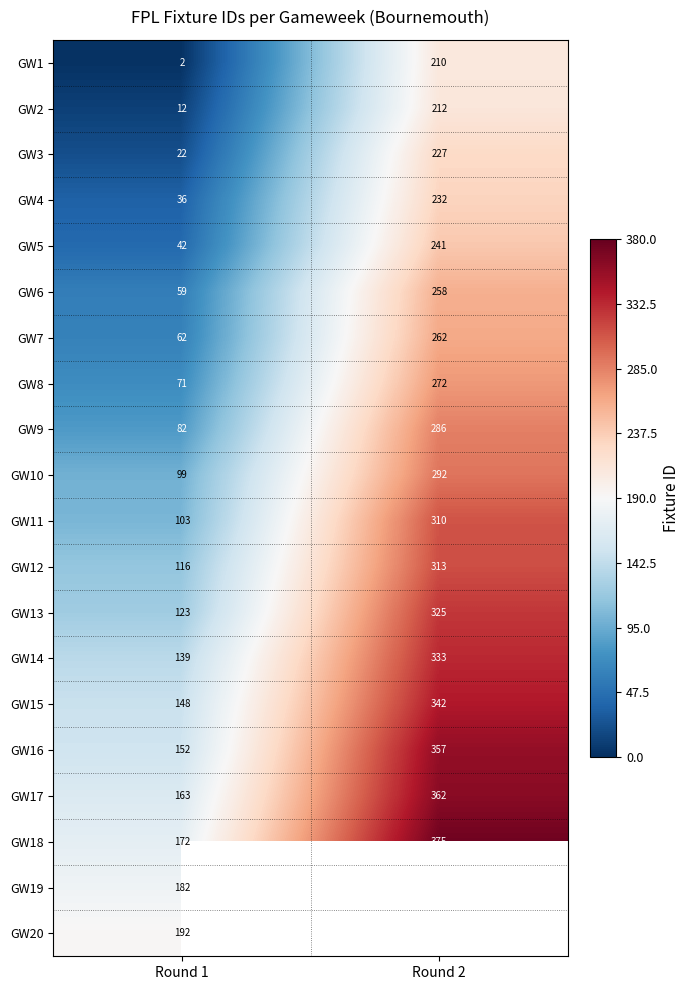

What is the total value across all series at Round 1?

1977